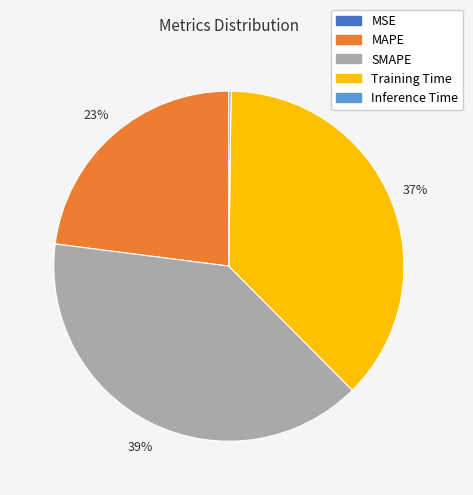

To the nearest percent, what is the difference between the largest and smallest slice percentages?

39%